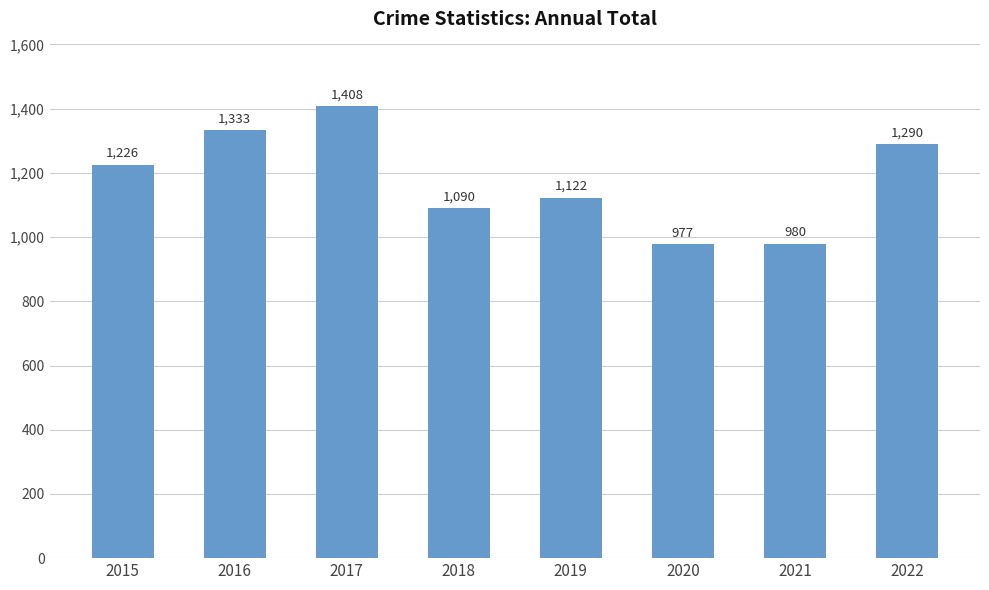

Reading left to right, transcribe all the data shown in this chart.

1226	1333	1408	1090	1122	977	980	1290